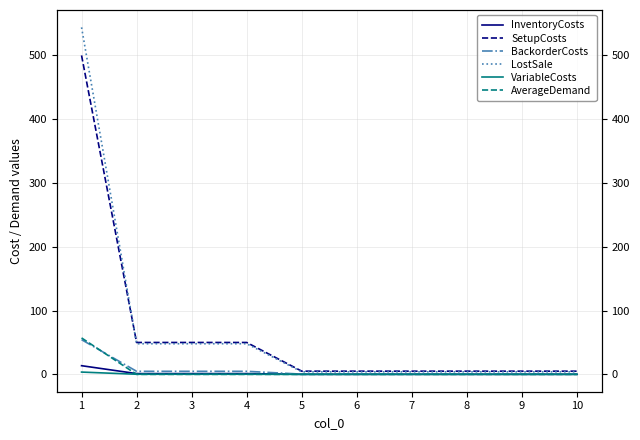

At how many categories does at least one series exceed 286?

1